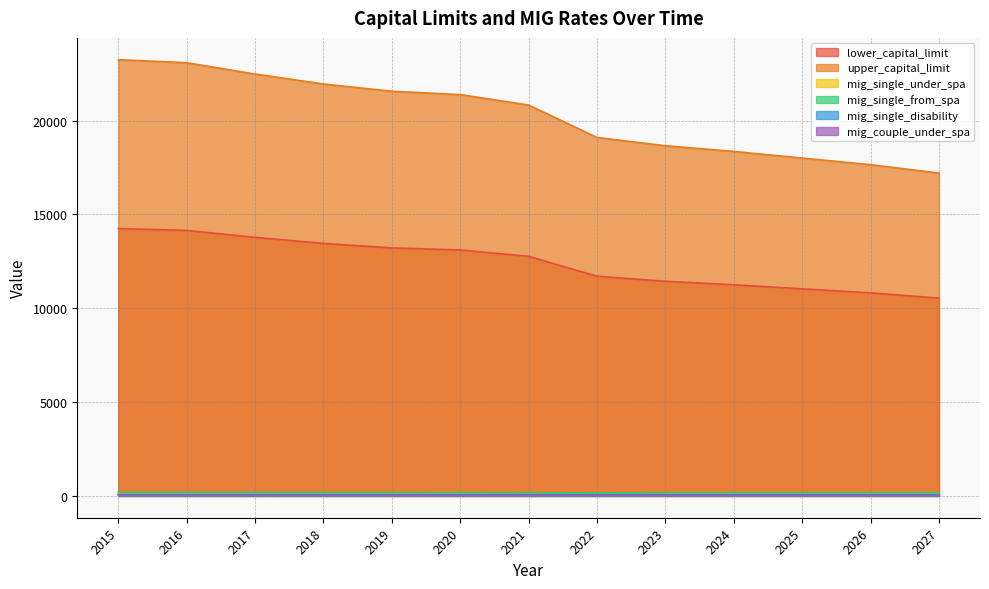

What is the sum of the mig_couple_under_spa values at 2022 and 2021?

125.1